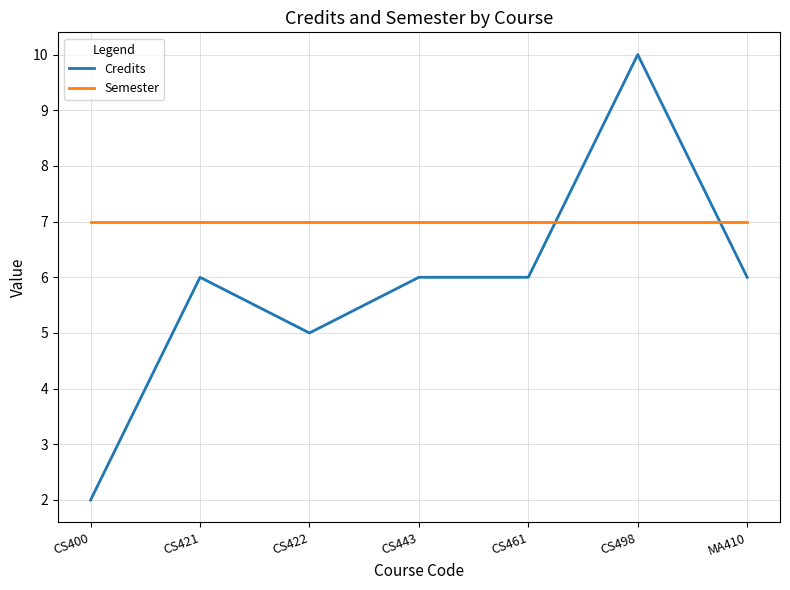

Count the number of data series in this chart.

2